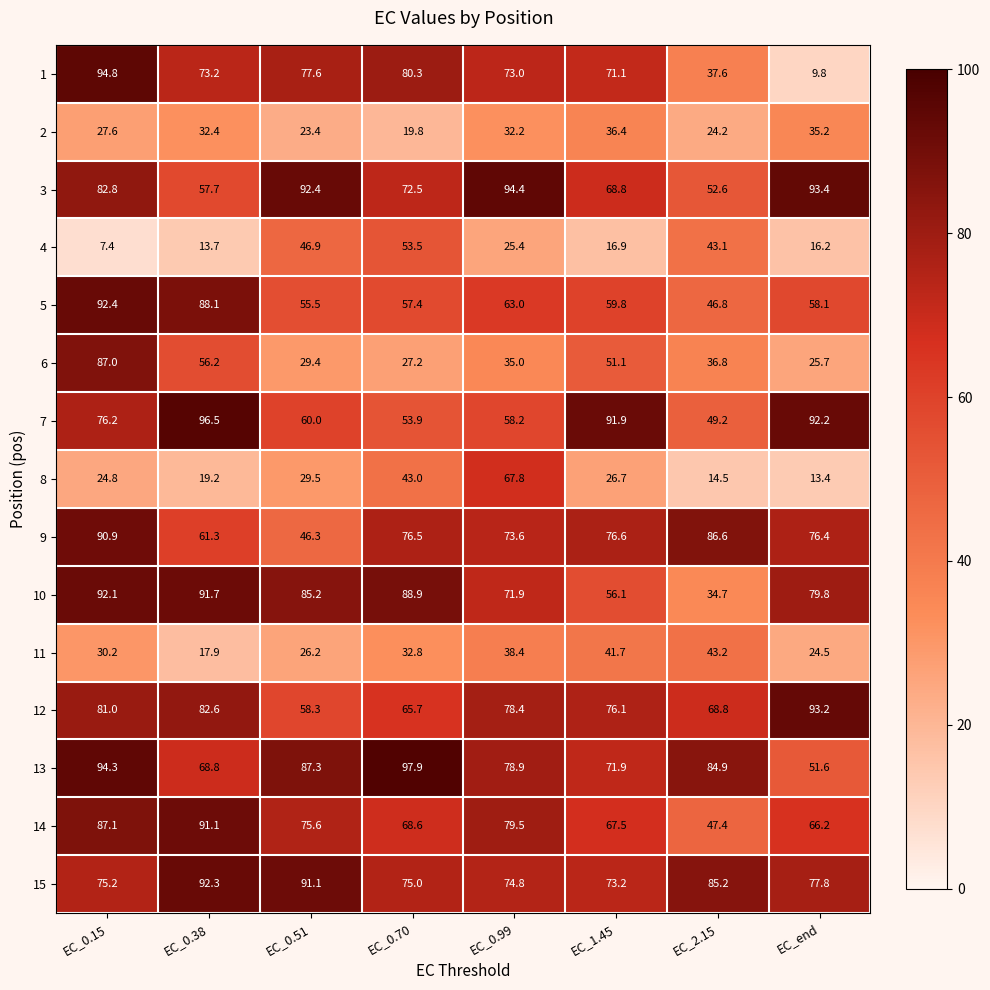

At which label does 9 first exceed 76?

EC_0.15